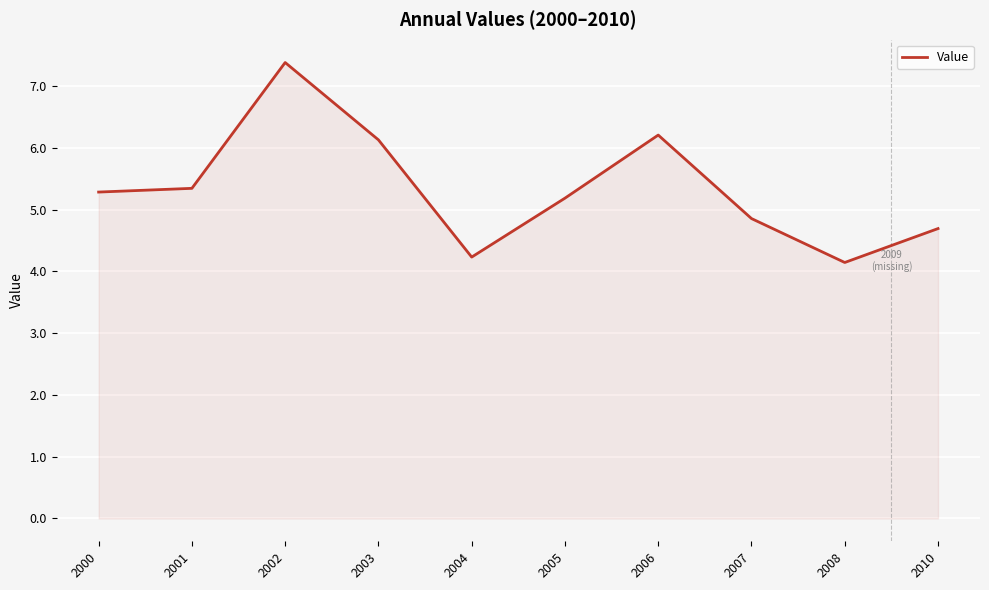

True or false: the data shows 2.7 at 2002.

False